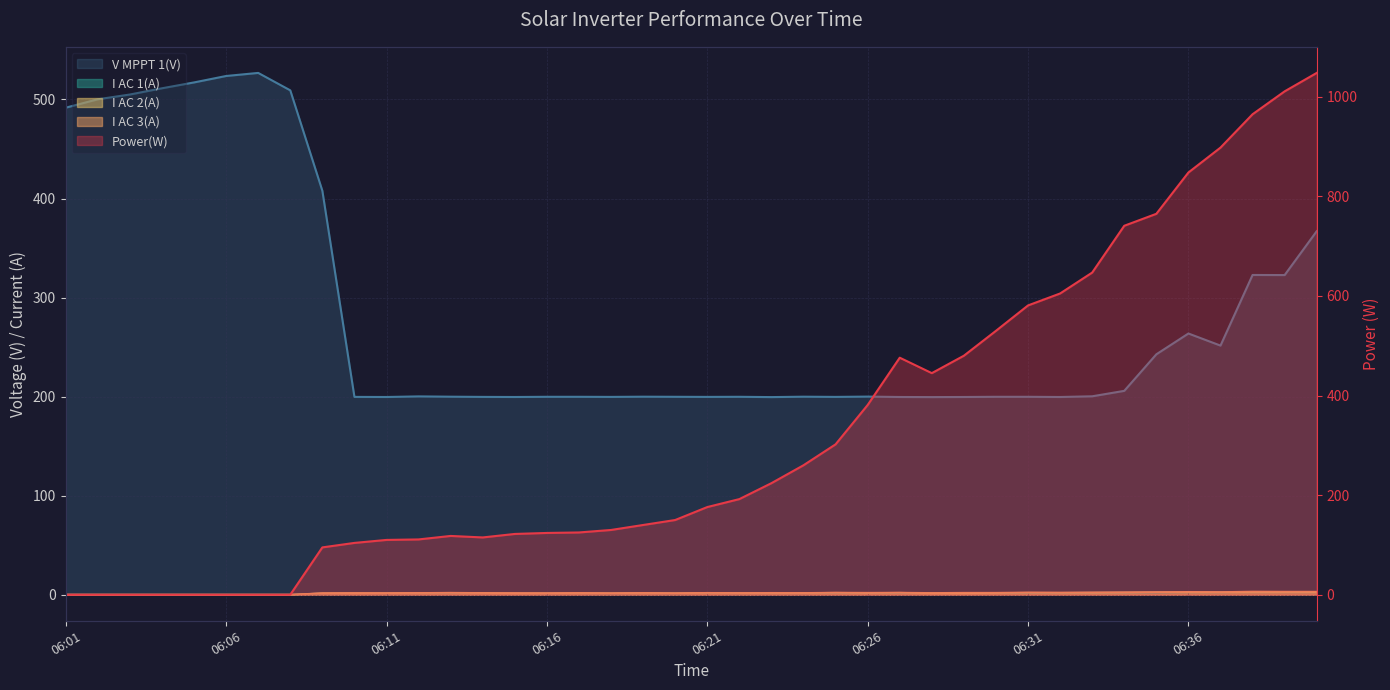

What is the total value across all series at 06:02?

500.2